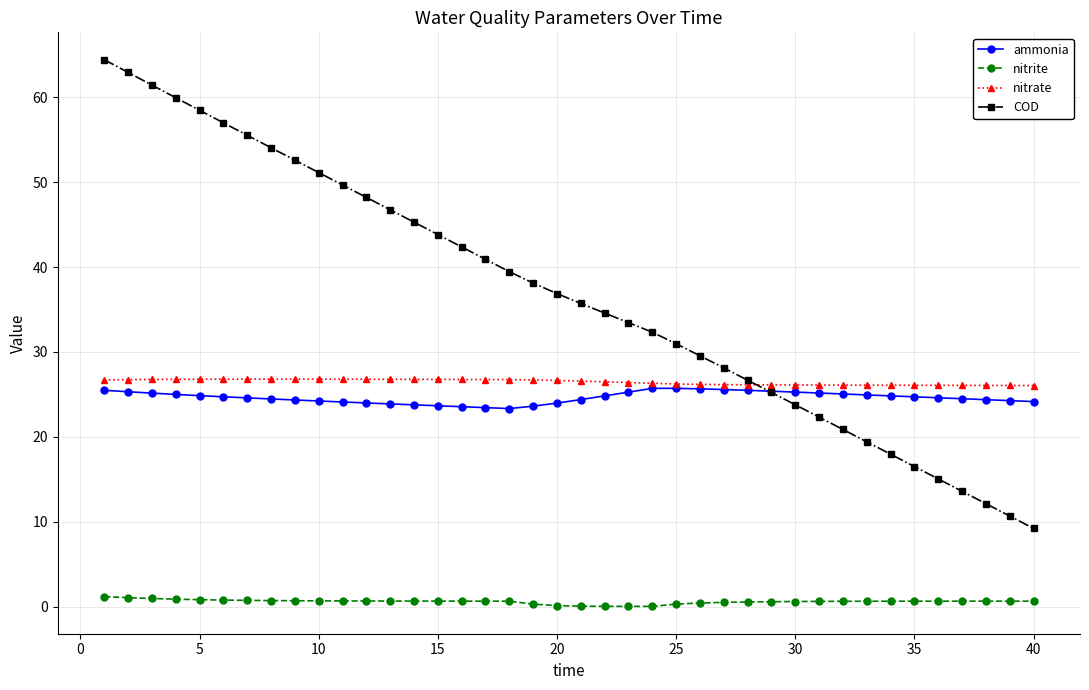

Which series has the widest spread of values?

COD